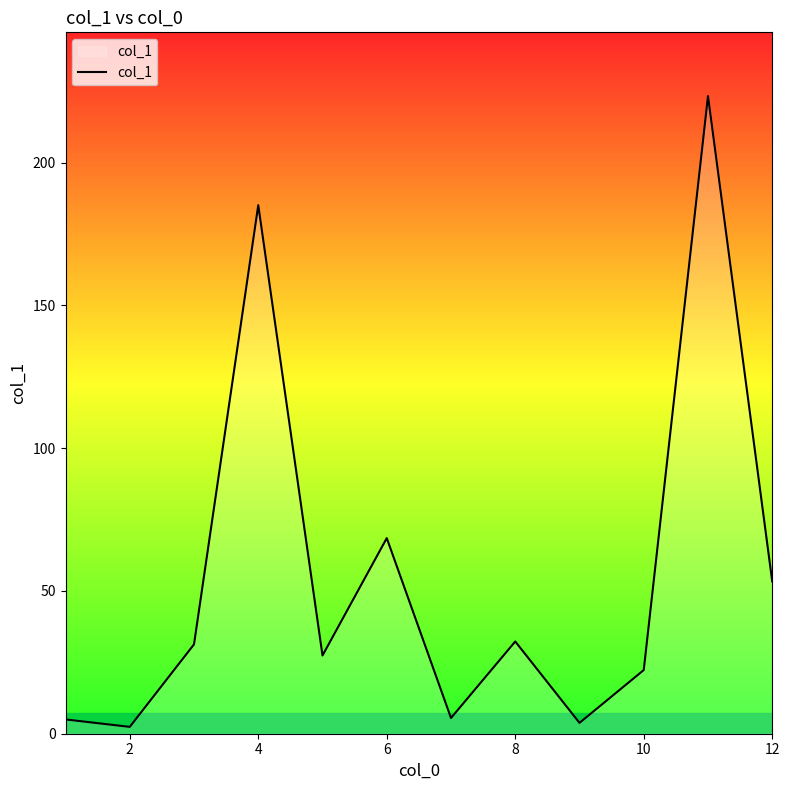

Does the chart display data point markers on the line(s)?

No